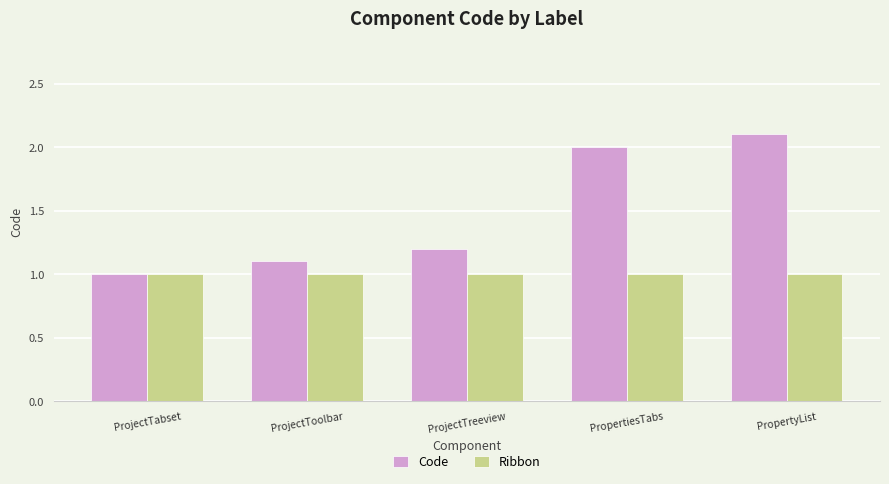

At which category is the sum across all series the highest?

PropertyList